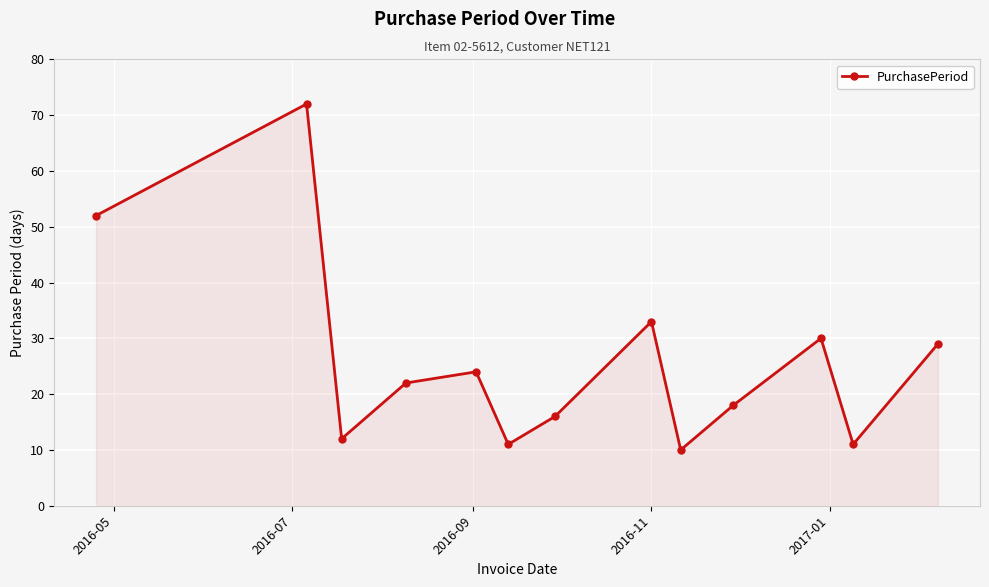

True or false: the data has more than 2 interior local peaks.

True